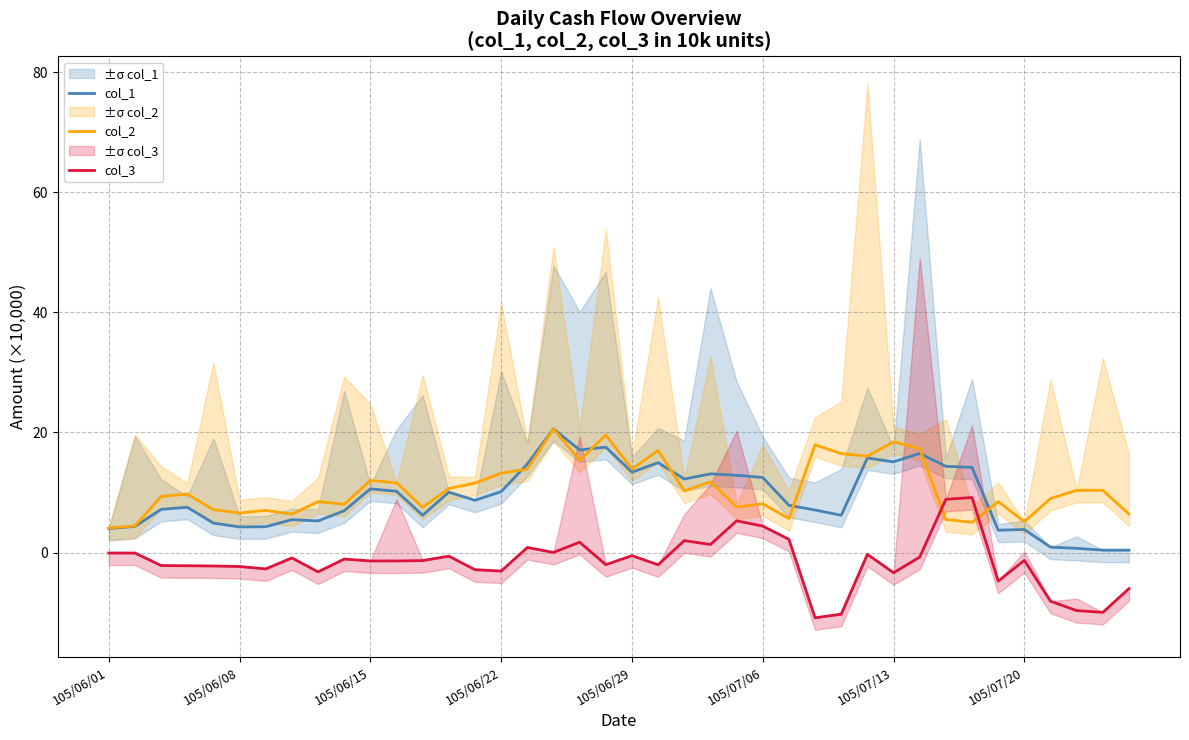

True or false: col_1 and col_3 cross at least once.

False